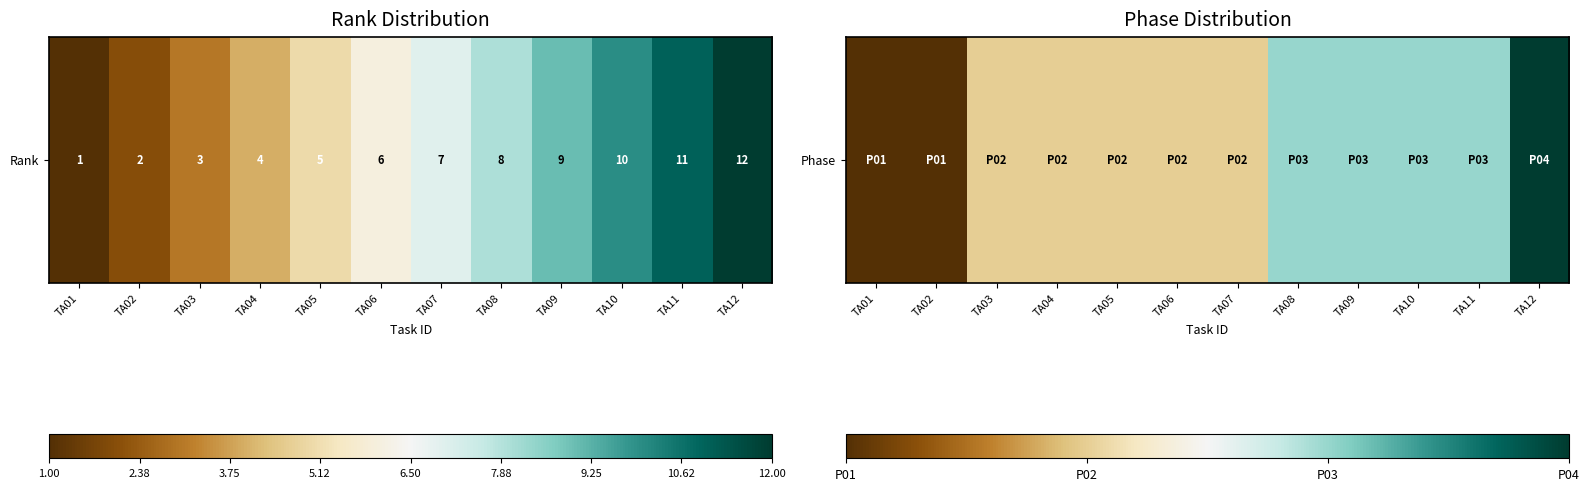

How many data points are above 2?

5